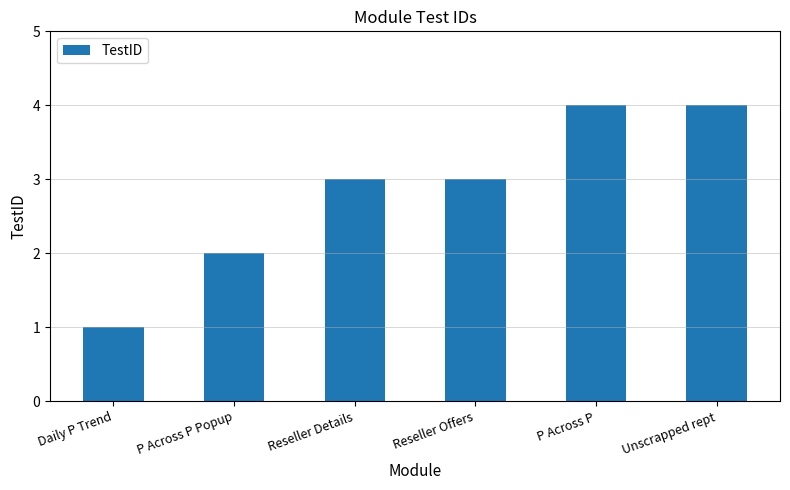

Count the values in the range 2 to 4.

5